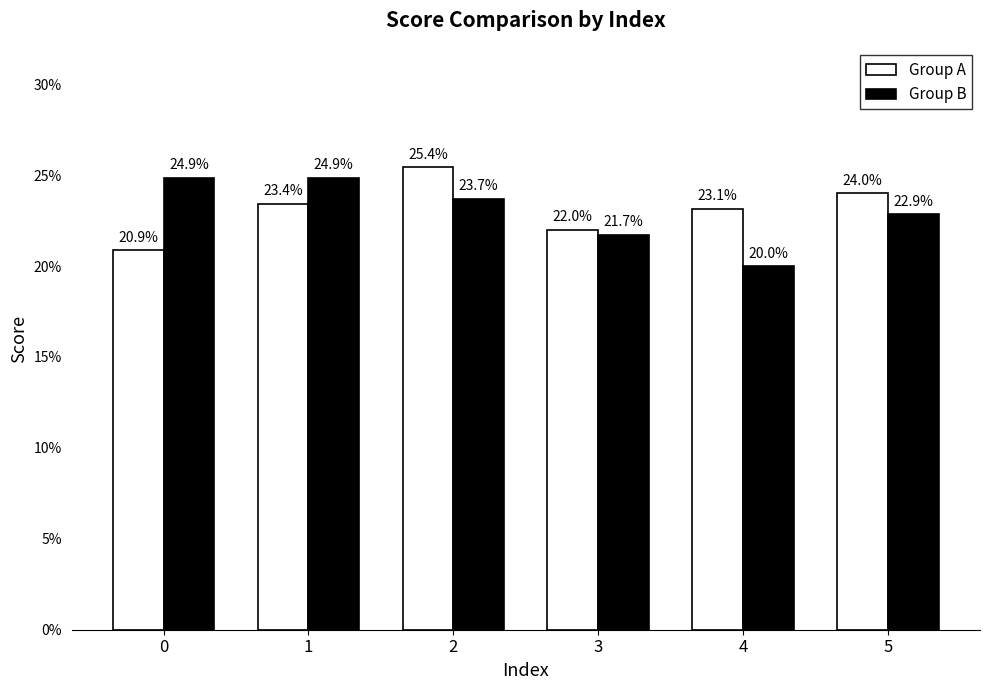

What are all the series names shown in the legend?

Group A, Group B